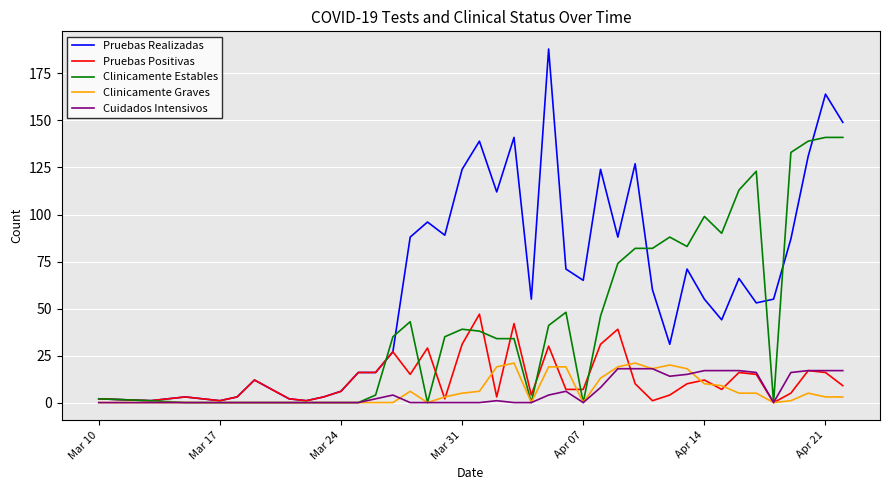

What is the highest value of the Pruebas Realizadas series?

188